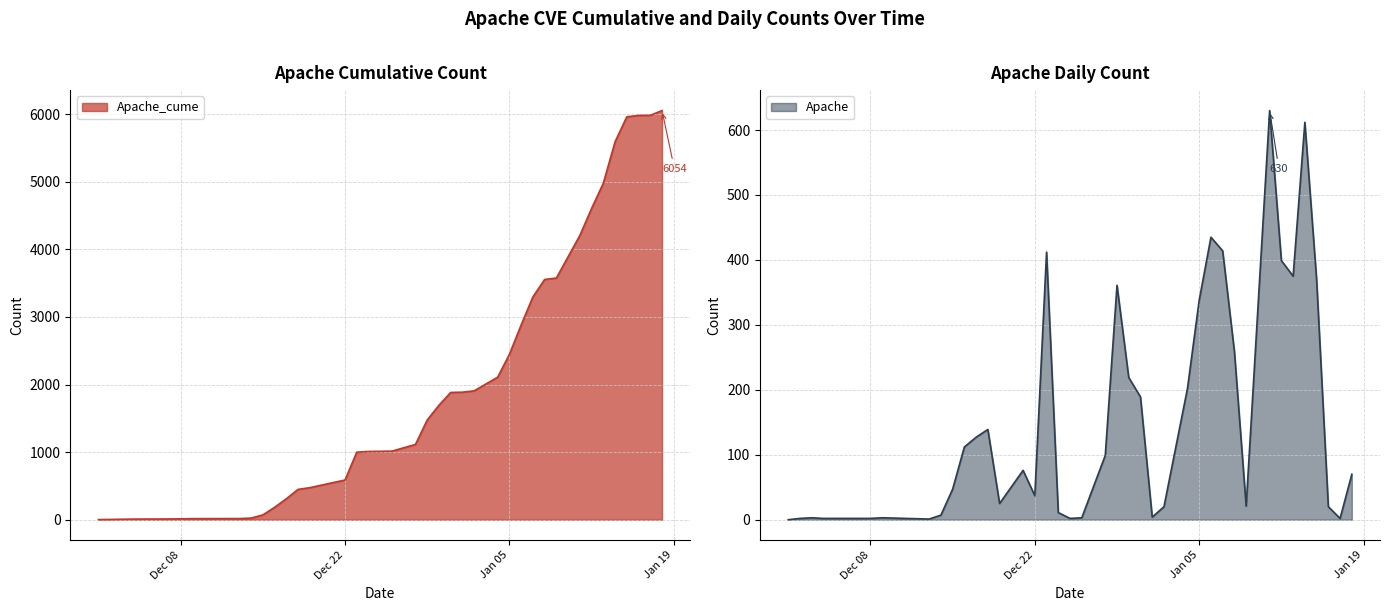

Which category has the lowest value in the Apache_cume series?

2020-12-01